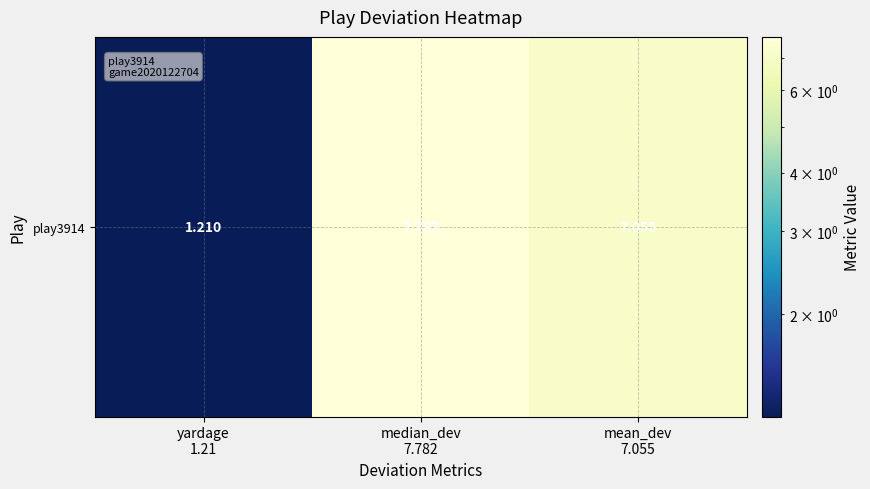

What is the change in value from yardage
1.21 to median_dev
7.782?

+6.6